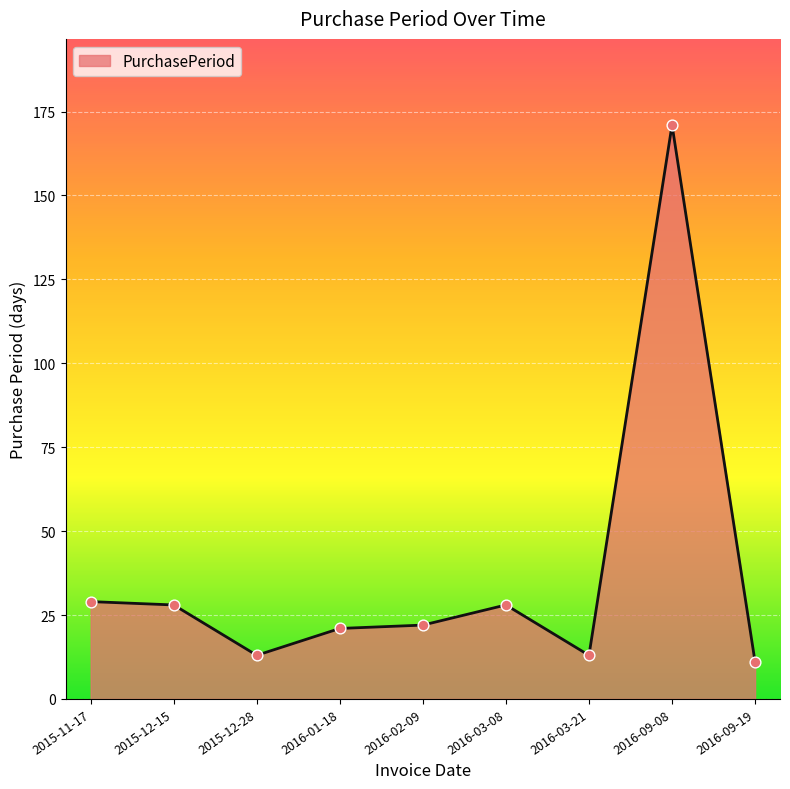

What is the ratio of the value at 2016-03-08 to the value at 2015-12-15?

1.0